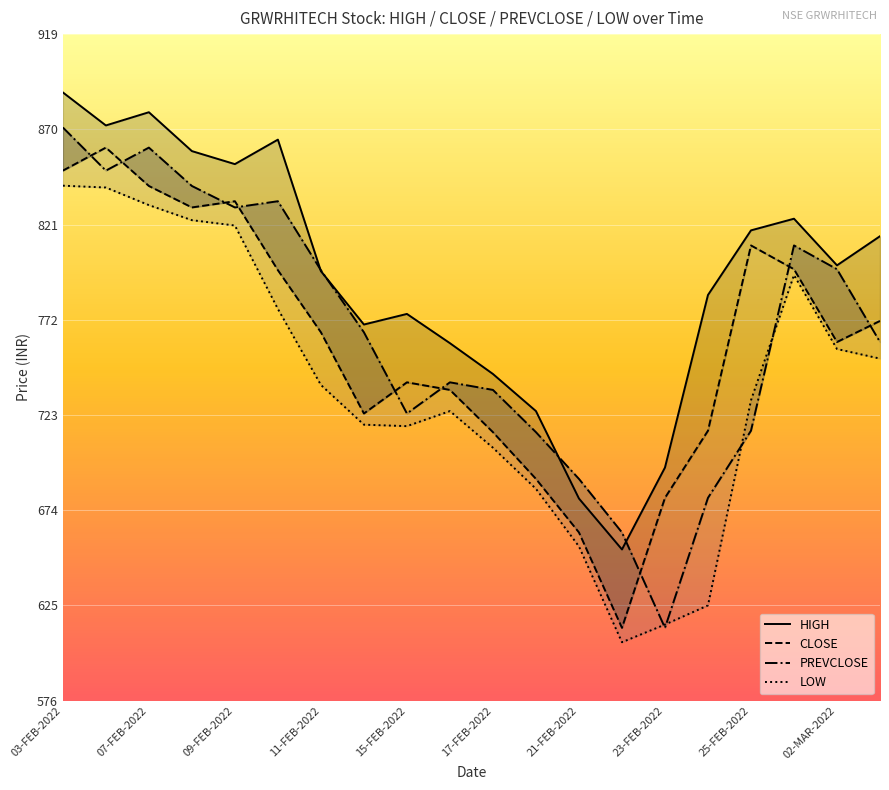

Is the value of LOW at 02-MAR-2022 greater than the value of PREVCLOSE at 07-FEB-2022?

No